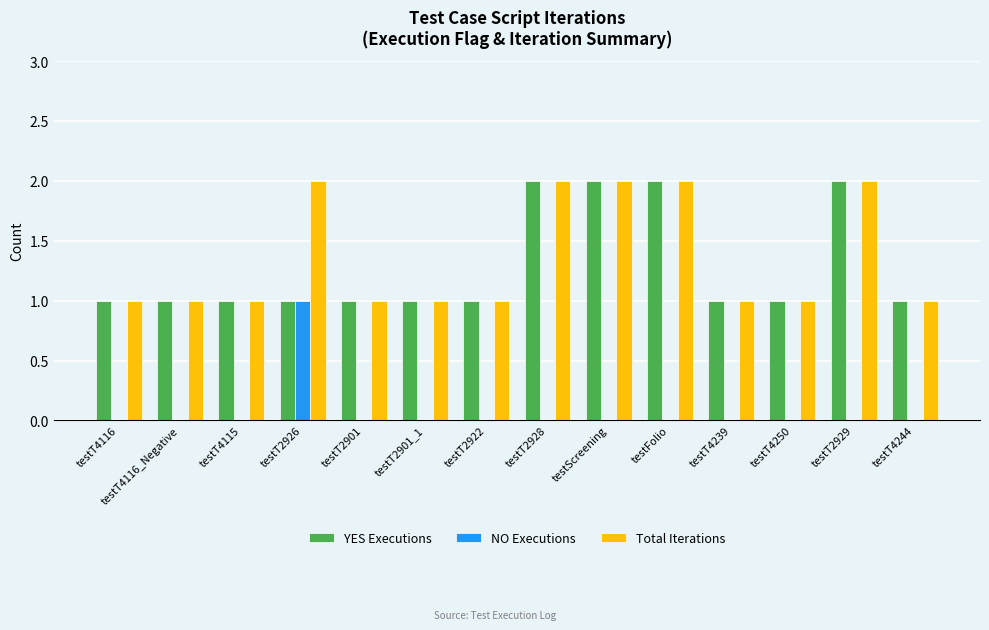

Is the value of NO Executions at testScreening greater than the value of Total Iterations at testT4115?

No